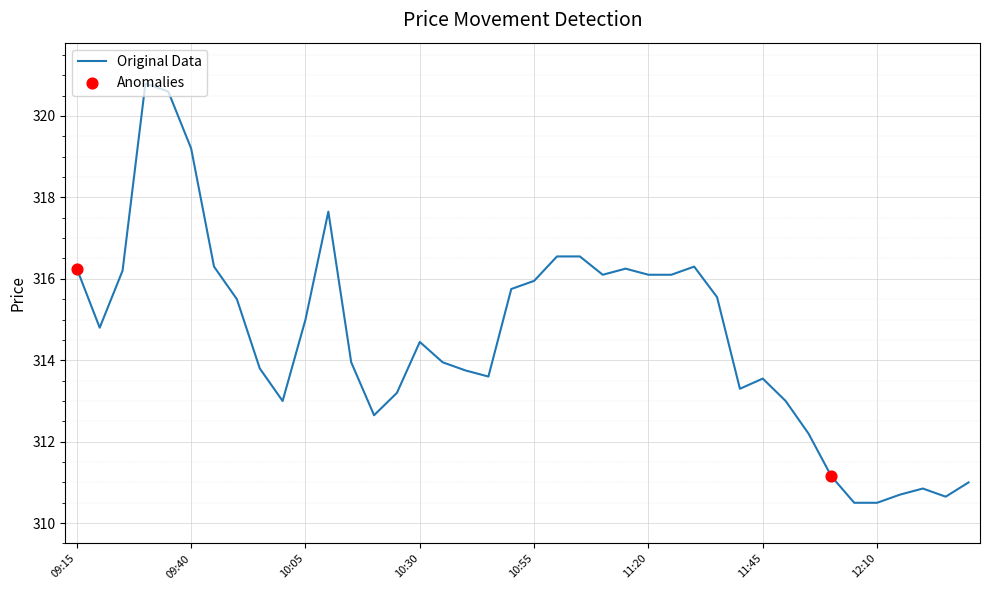

What is the greatest value displayed?

320.8